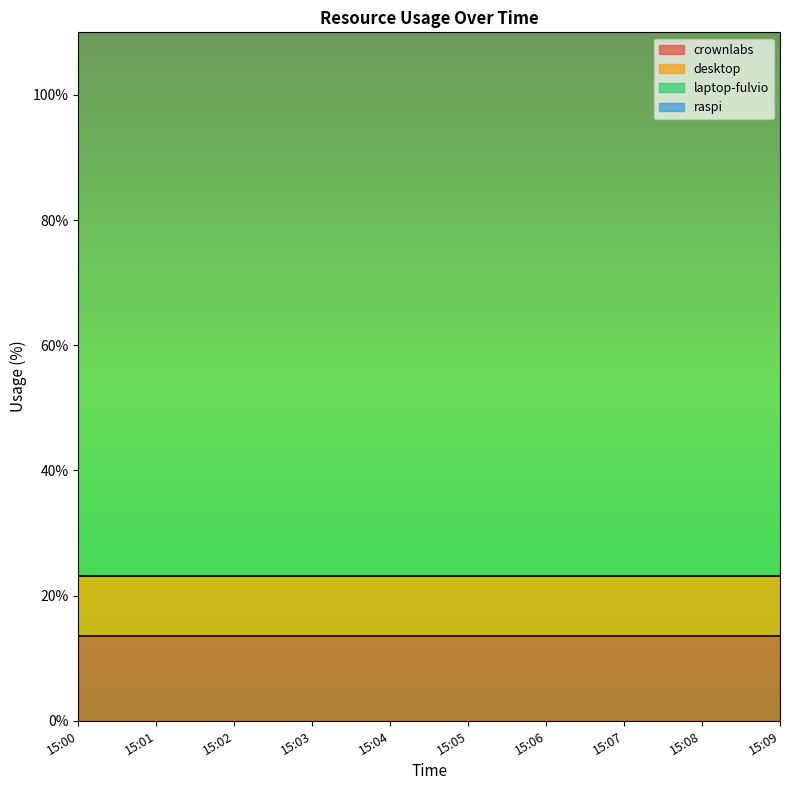

Reading left to right, extract all data points from this chart.

crownlabs: 15:00=13.6	15:01=13.6	15:02=13.6	15:03=13.6	15:04=13.6	15:05=13.6	15:06=13.6	15:07=13.6	15:08=13.6	15:09=13.6
desktop: 15:00=9.6	15:01=9.6	15:02=9.6	15:03=9.6	15:04=9.6	15:05=9.6	15:06=9.6	15:07=9.6	15:08=9.6	15:09=9.6
laptop-fulvio: 15:00=91.0	15:01=91.0	15:02=91.0	15:03=91.0	15:04=91.0	15:05=91.0	15:06=91.0	15:07=91.0	15:08=91.0	15:09=91.0
raspi: 15:00=27.1	15:01=27.1	15:02=27.1	15:03=27.1	15:04=27.1	15:05=27.1	15:06=27.1	15:07=27.1	15:08=27.1	15:09=27.1